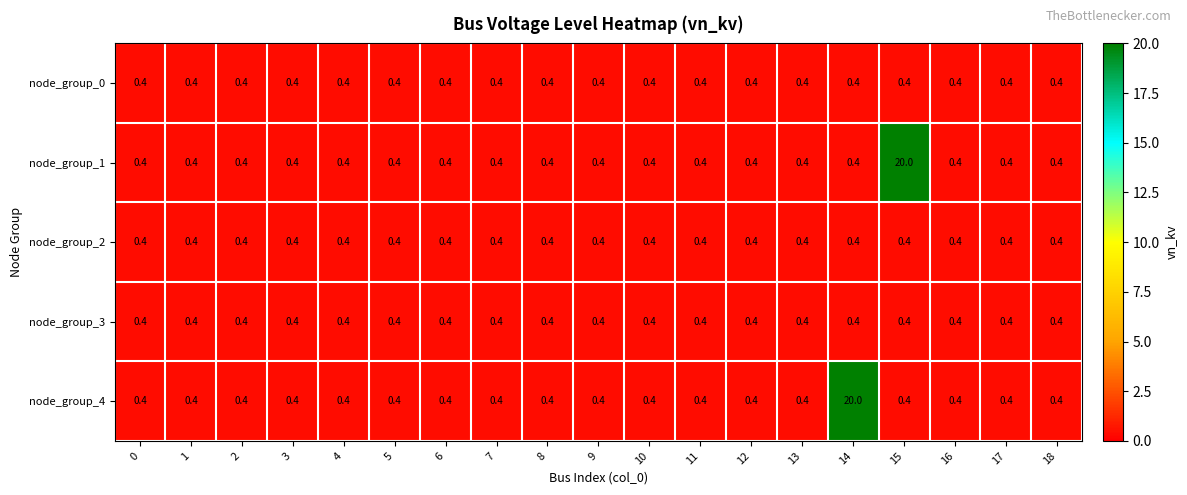

True or false: node_group_1 has a value of 0.4 at 9.

True